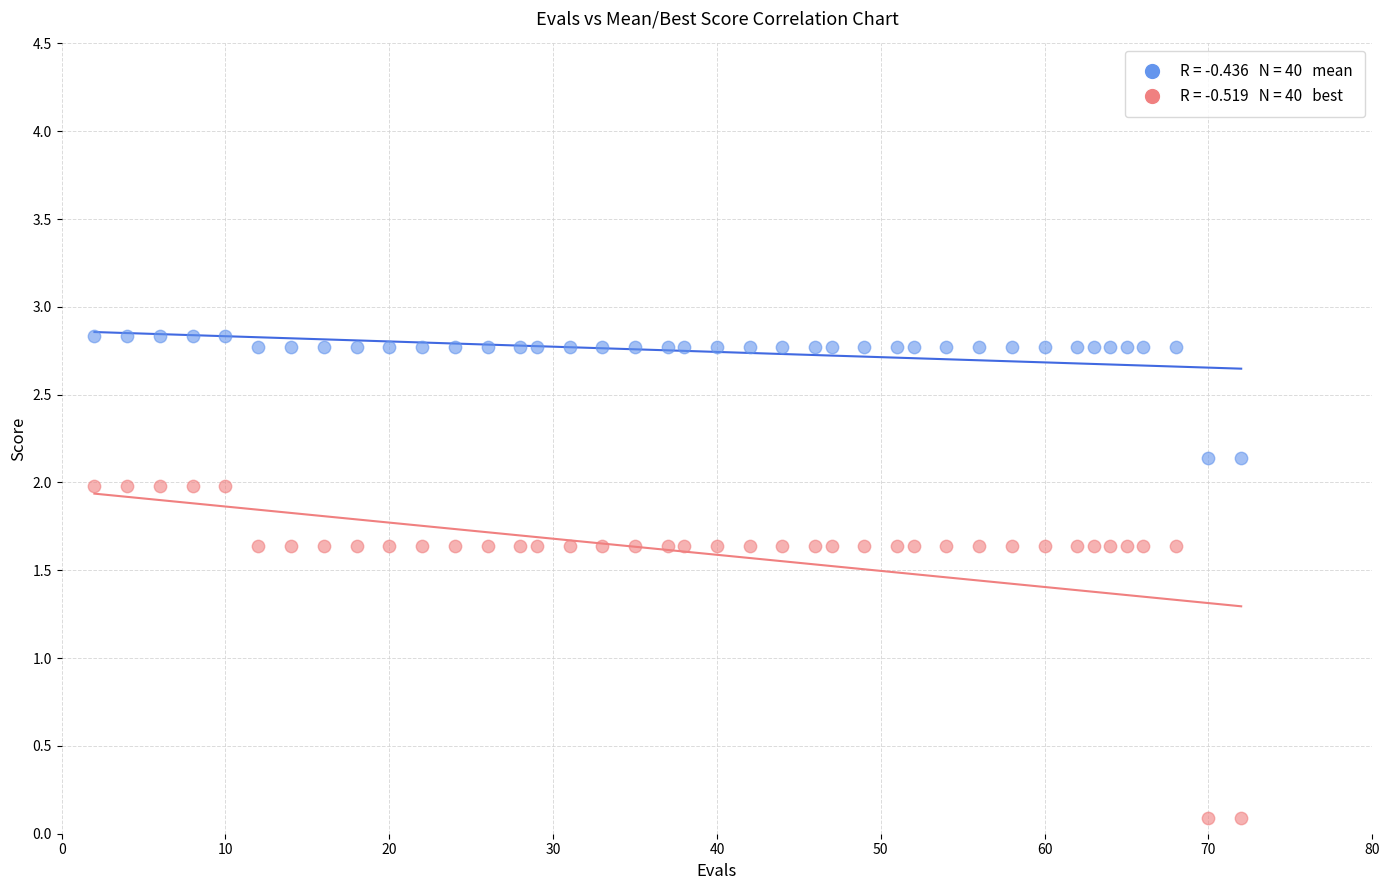

Across all data points, what is the range of Y values (max minus min)?

2.7